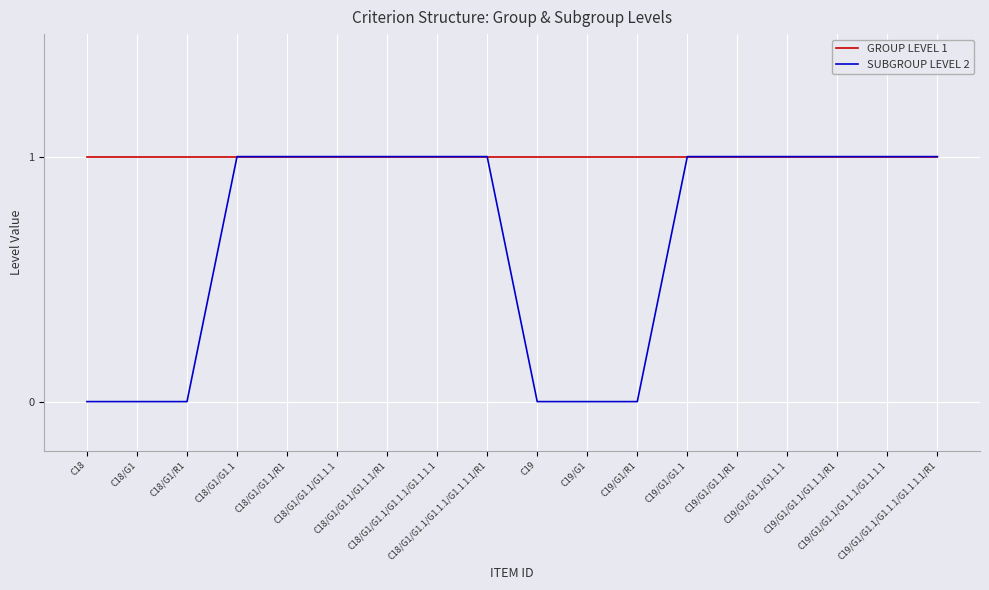

What is the sum of all SUBGROUP LEVEL 2 values?

12